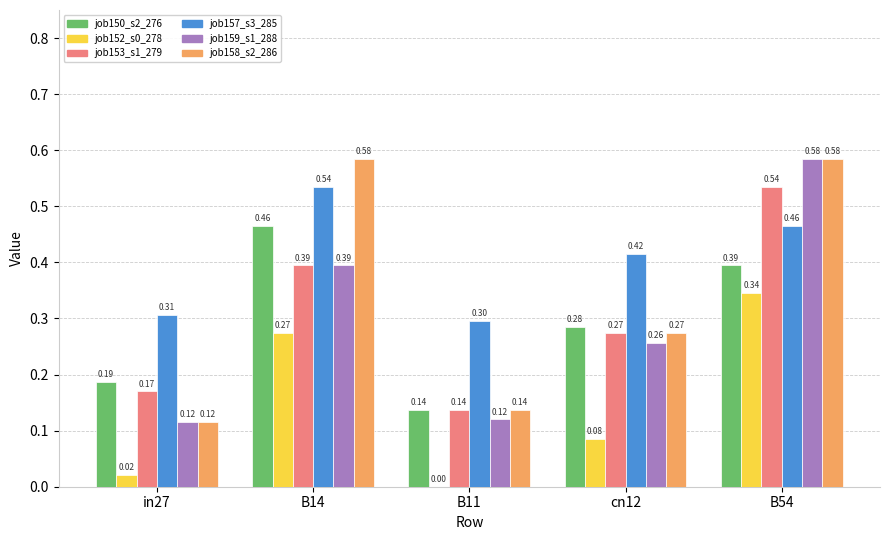

What is the total value across all series at in27?

0.9